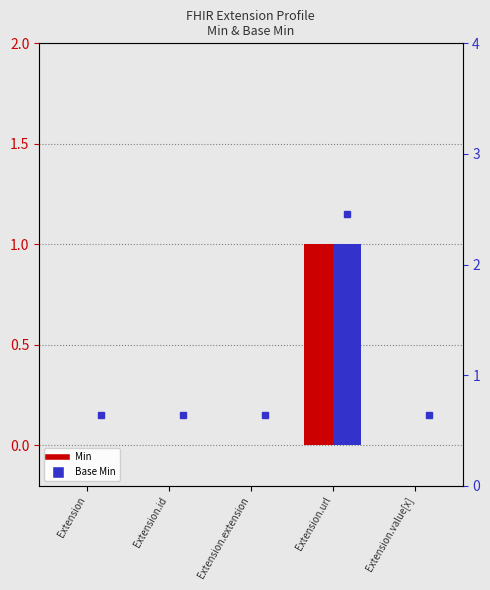

Is it true that Base Min equals 1 at Extension.url?

False